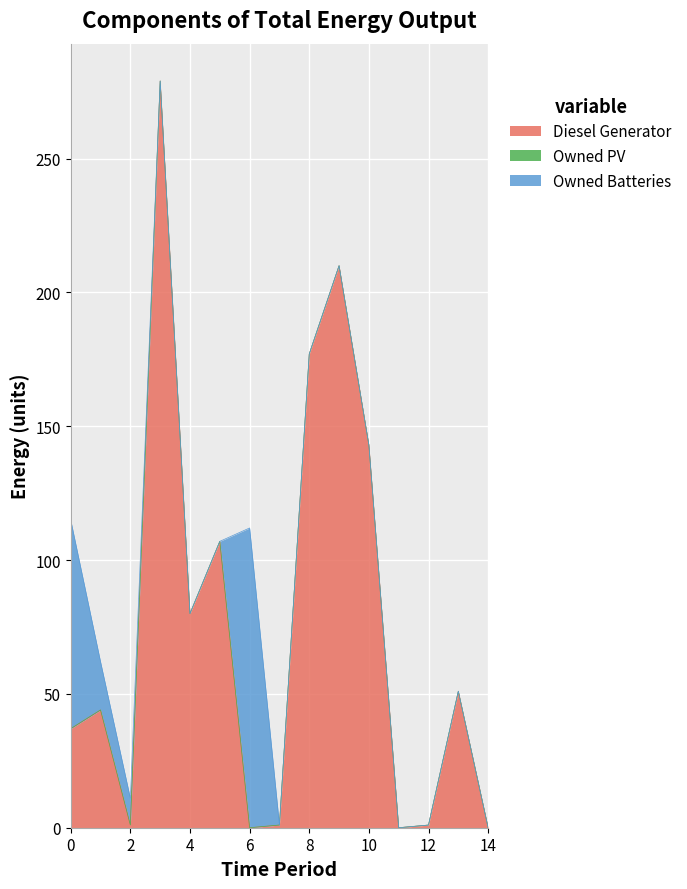

What is the total value across all series at 9?

210.0